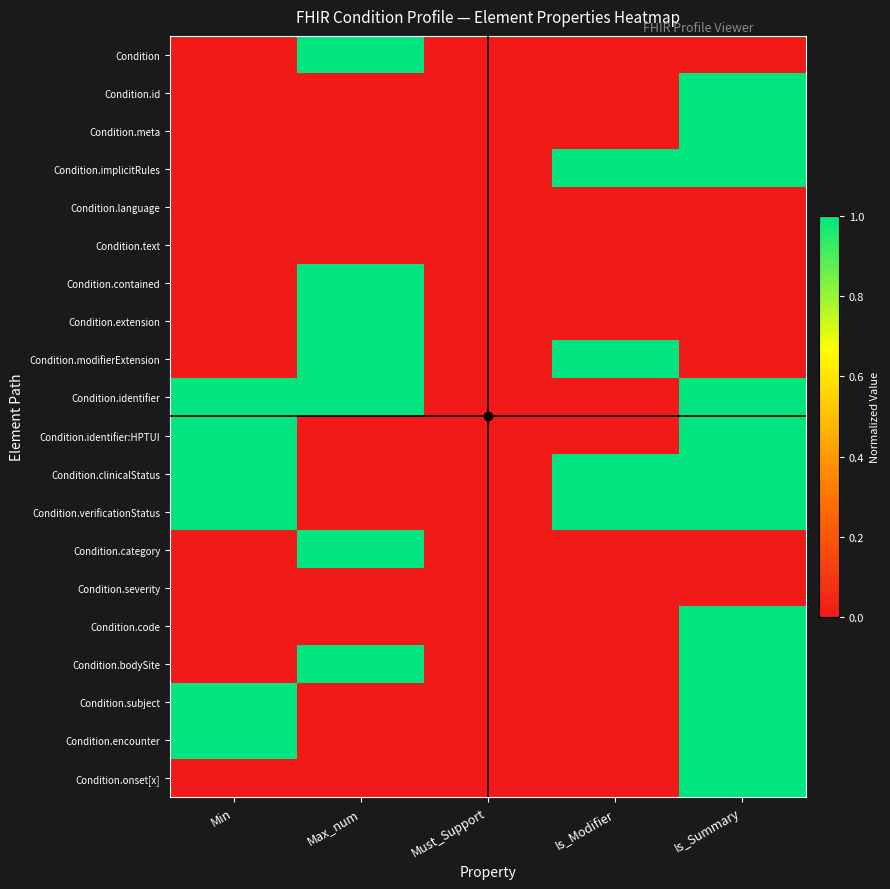

What is the total value across all series at Is_Modifier?

4